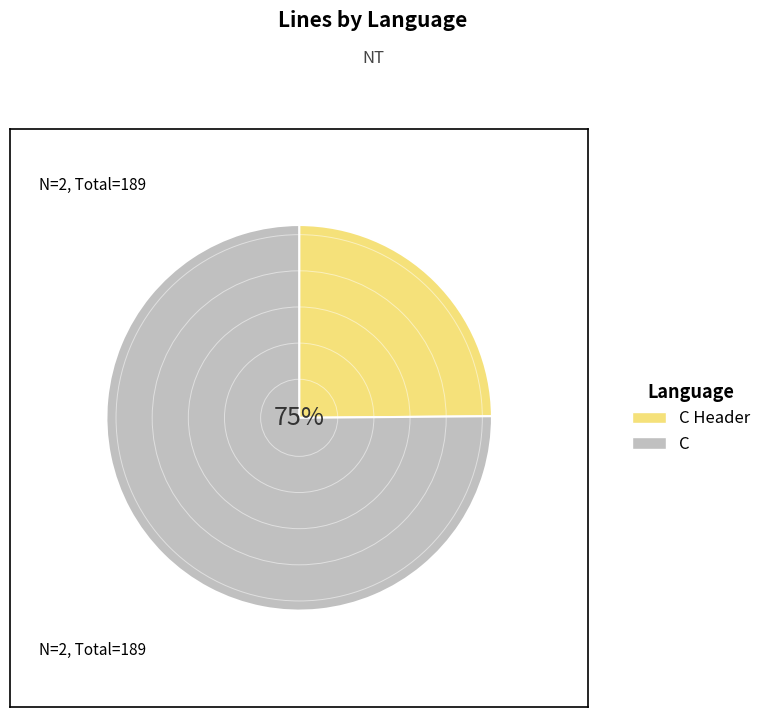

Do C Header and C together represent more than half of the pie?

Yes